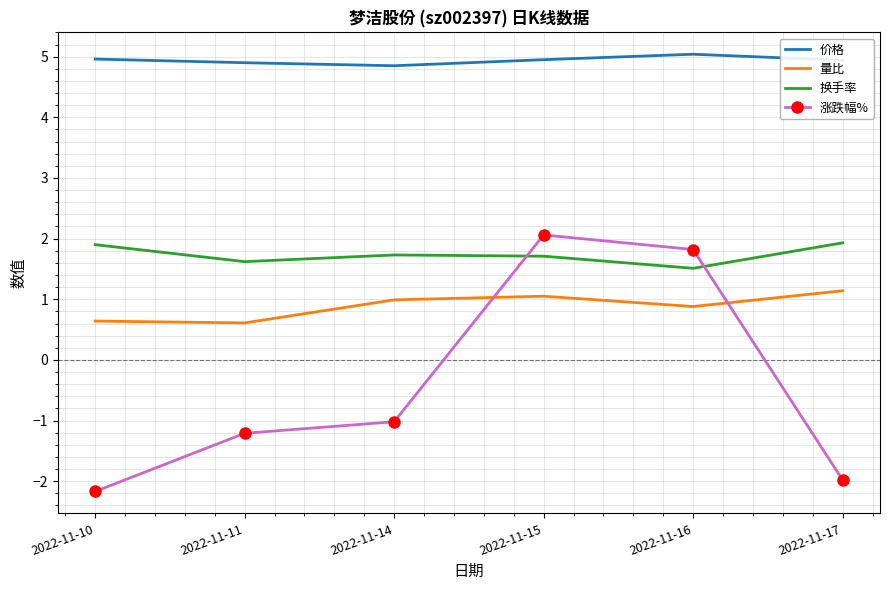

What is the difference between the maximum and minimum values in the 量比 series?

0.5